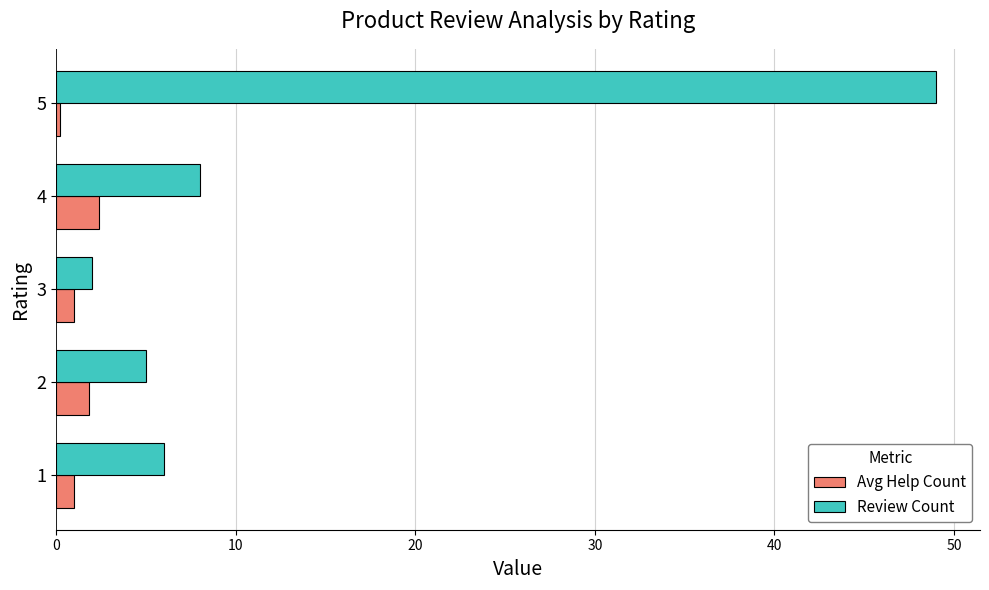

At which category is the sum across all series the highest?

5